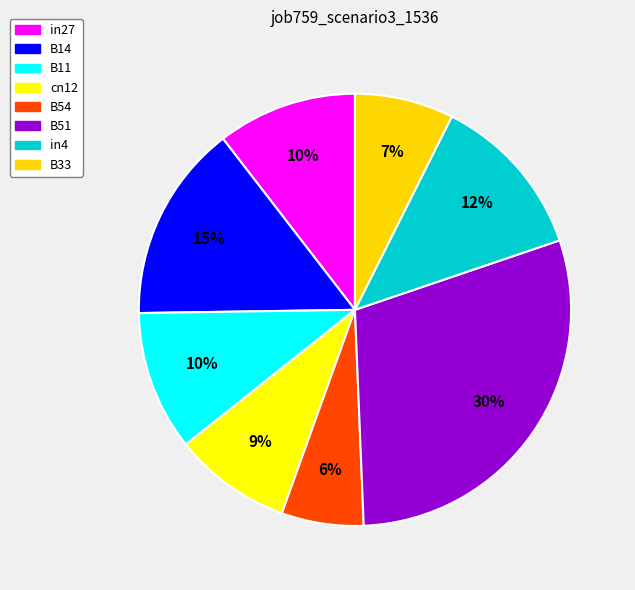

To the nearest percent, what percentage of the pie is B51?

30%